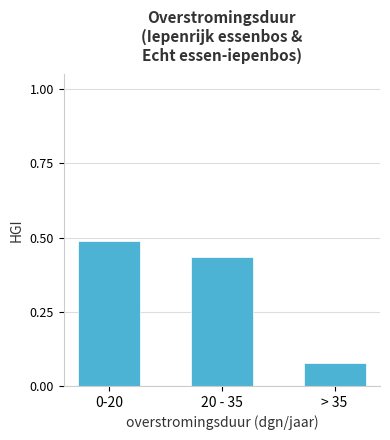

Which label corresponds to the largest value in the chart?

0-20